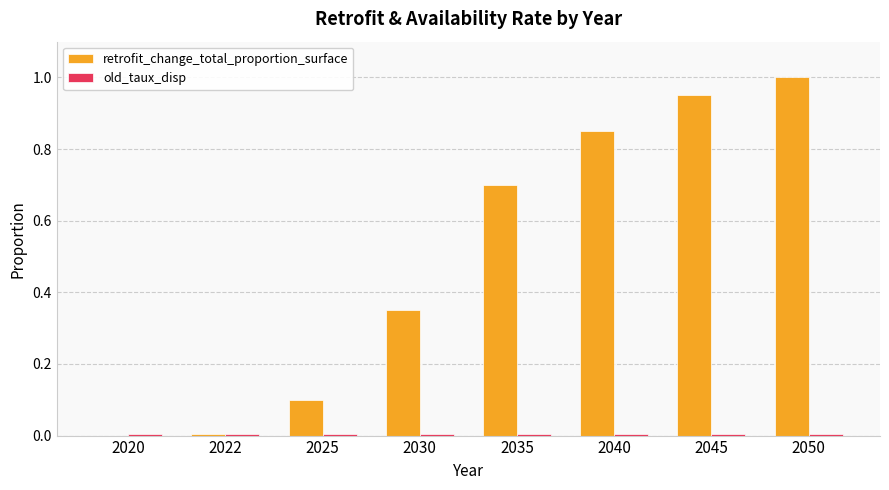

The retrofit_change_total_proportion_surface series shows 0.1 at 2025. True or false?

True